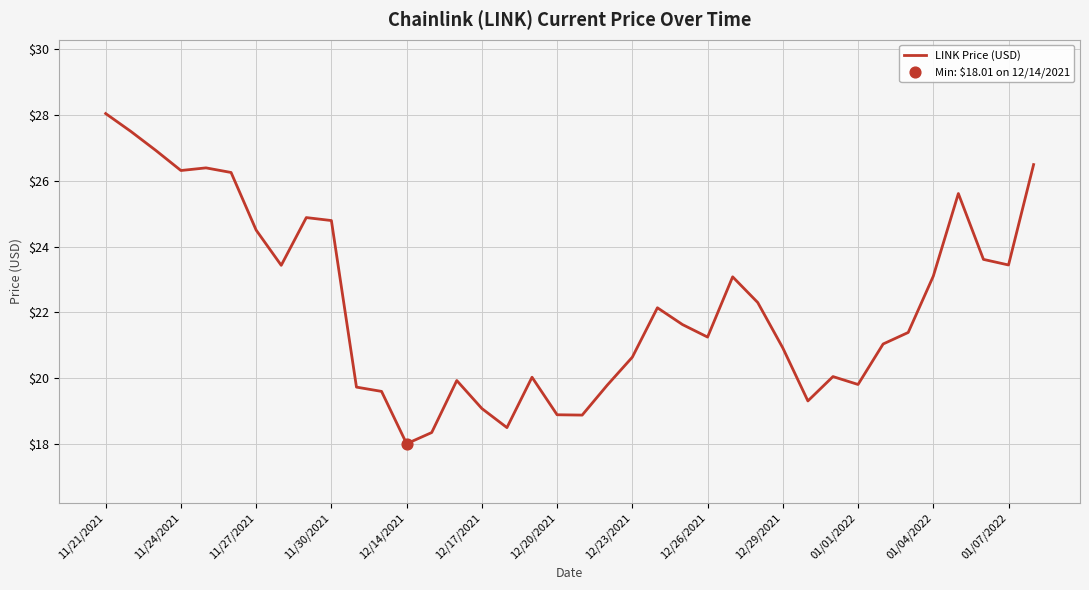

What is the greatest value displayed?

28.0